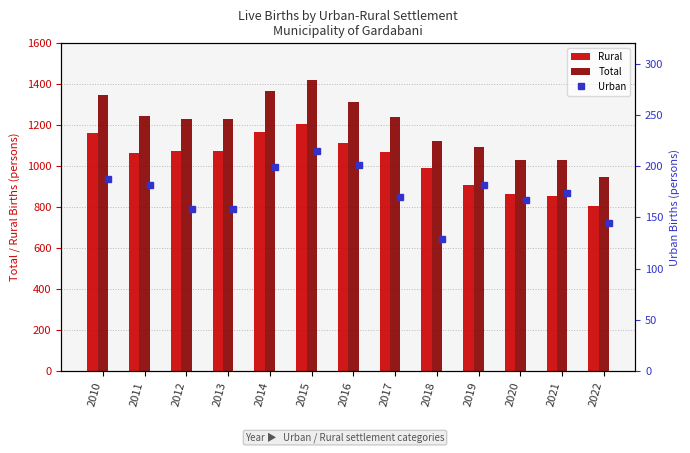

What is the lowest value of the Rural series?

804